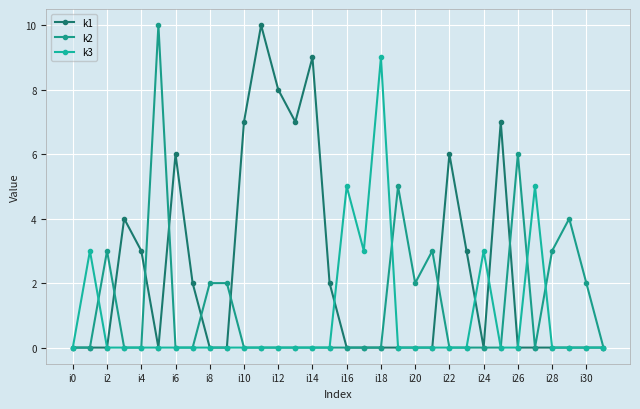

How many lines are shown in the chart?

3